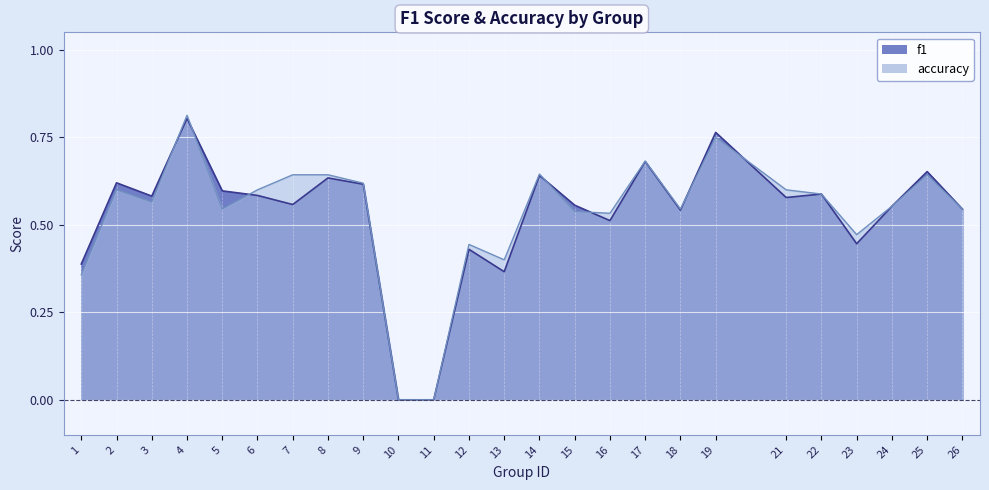

The accuracy series shows 0.7 at 17. True or false?

True